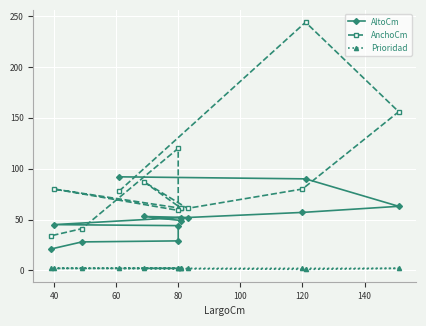

What is the smallest value displayed?

1